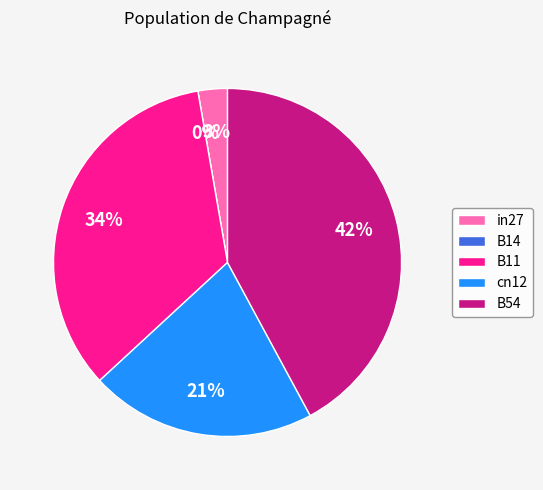

Combined, what portion of the pie is cn12 and B11?

55.1%